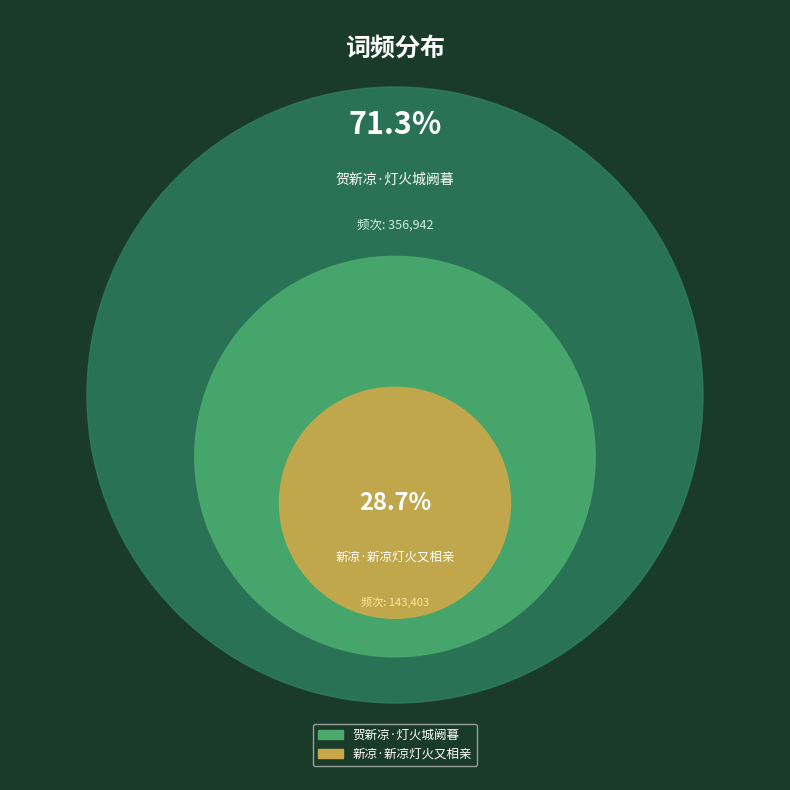

Which slice is the largest?

贺新凉·灯火城阙暮